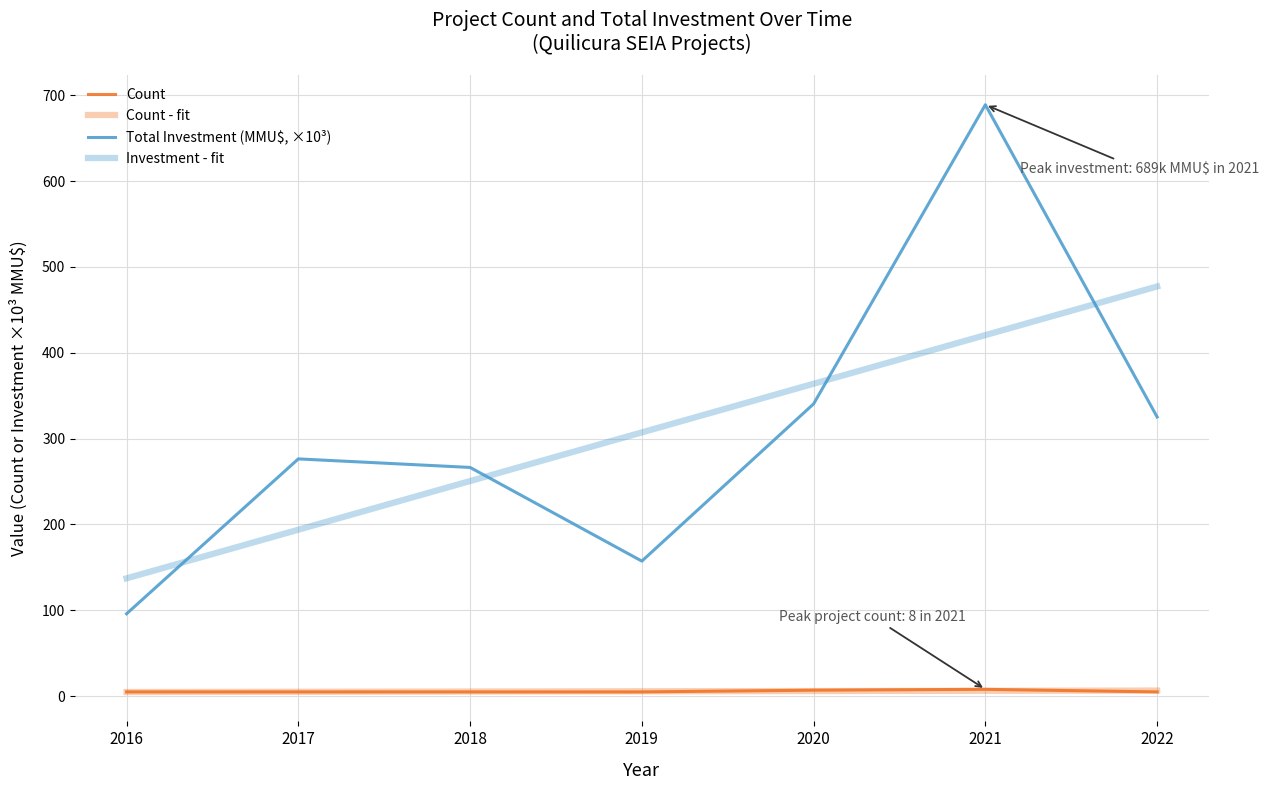

Does the chart display data point markers on the line(s)?

No